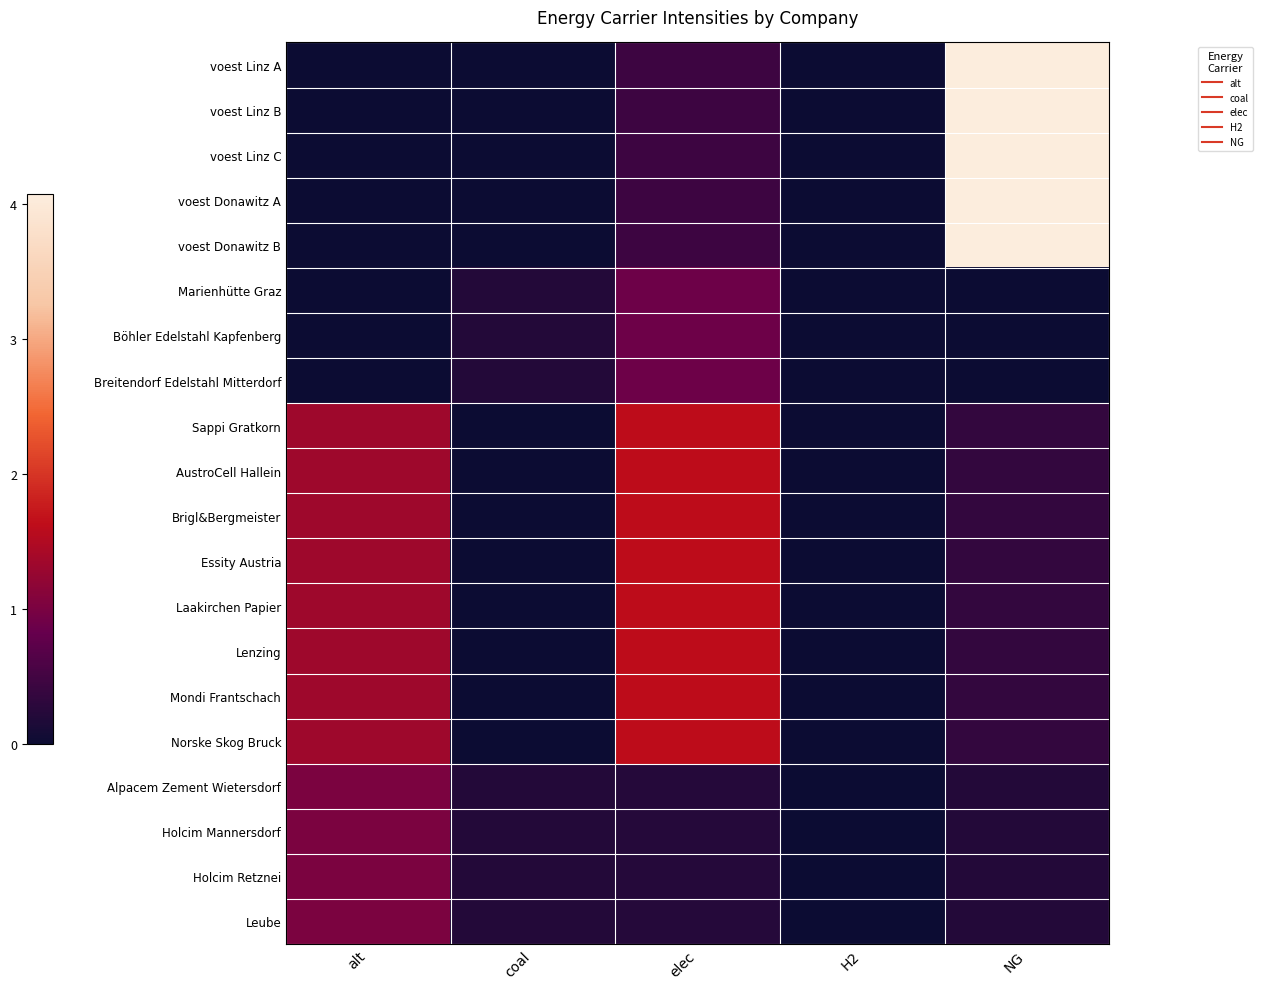

What is the greatest value displayed?

4.1